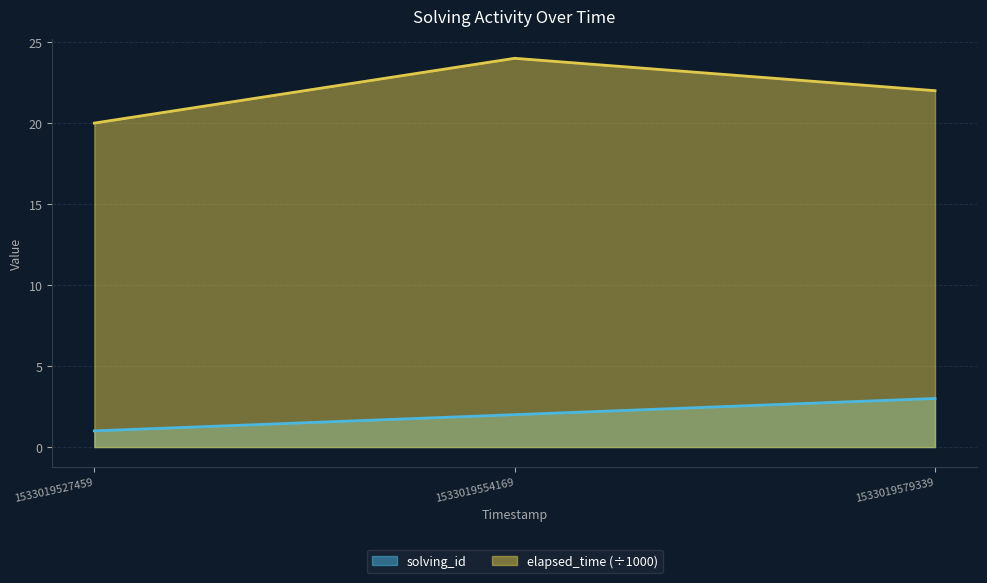

Count the solving_id values in the range 1 to 3.

3